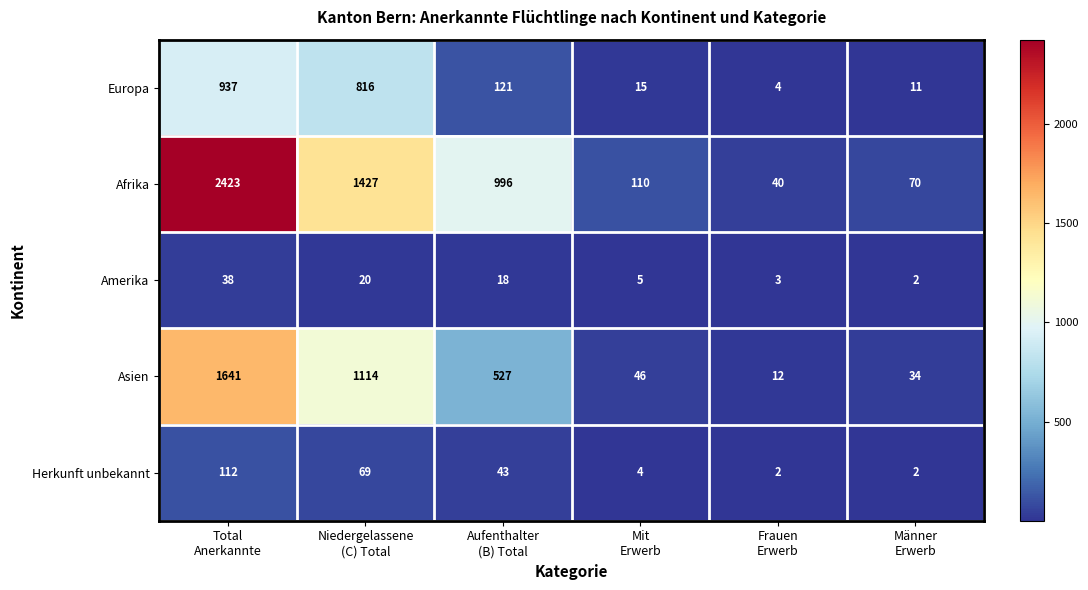

What is the difference between the maximum and minimum values in the Amerika series?

36